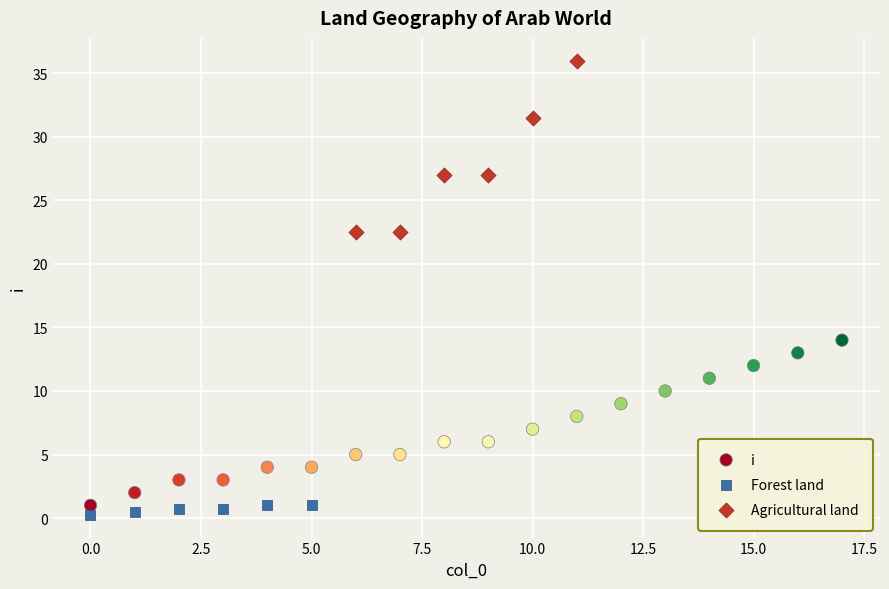

Which series reaches the maximum Y coordinate?

Agricultural land